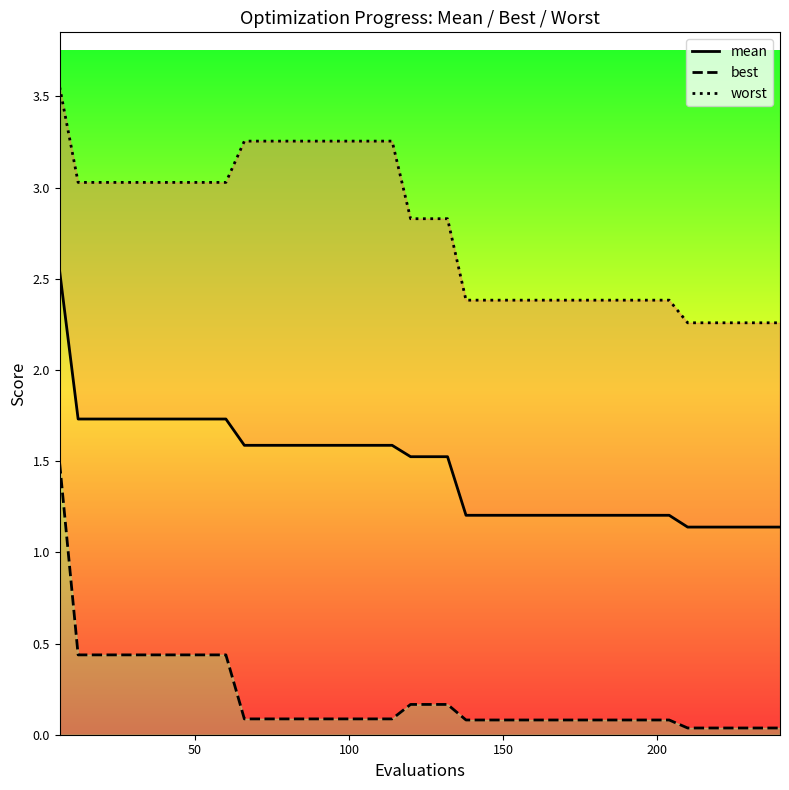

What is the label of the 29th point from the left?

28